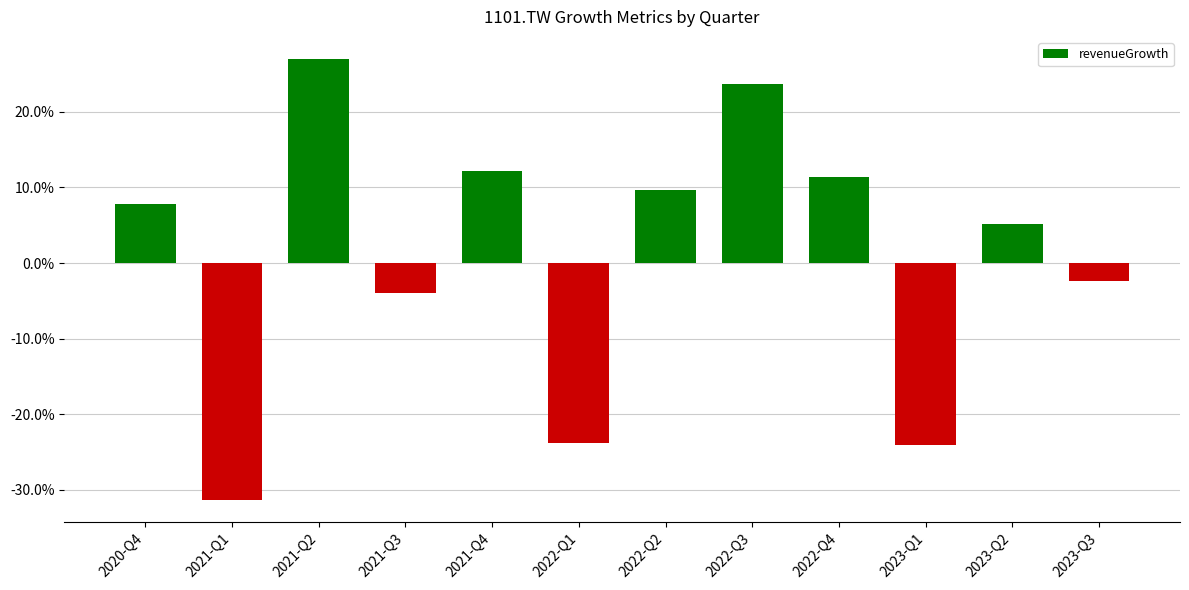

What is the change in value from 2022-Q1 to 2023-Q3?

+0.2